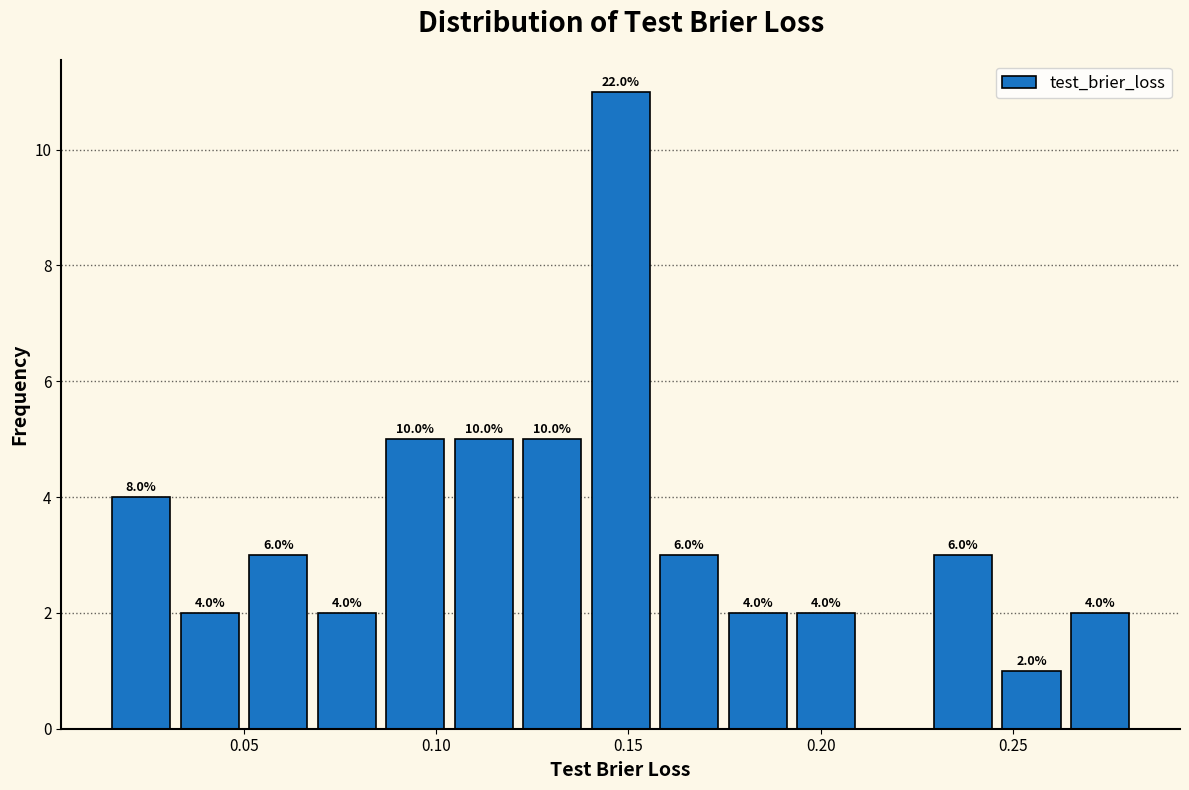

Around what value on the x-axis is the tallest bar? Give the approximate position of its centre, as read against the axis.

0.150